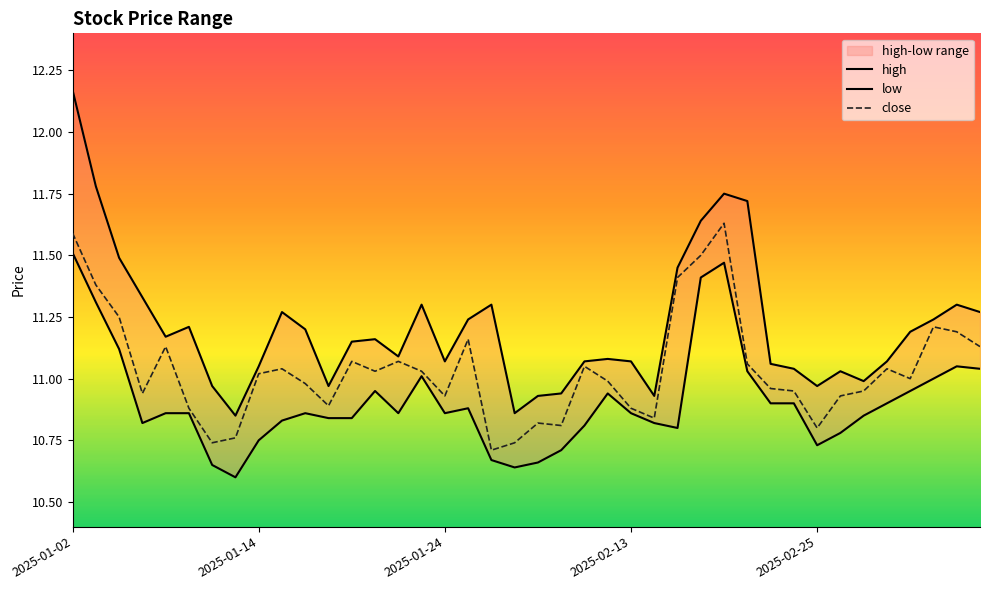

The low series shows 11.0 at 15. True or false?

True